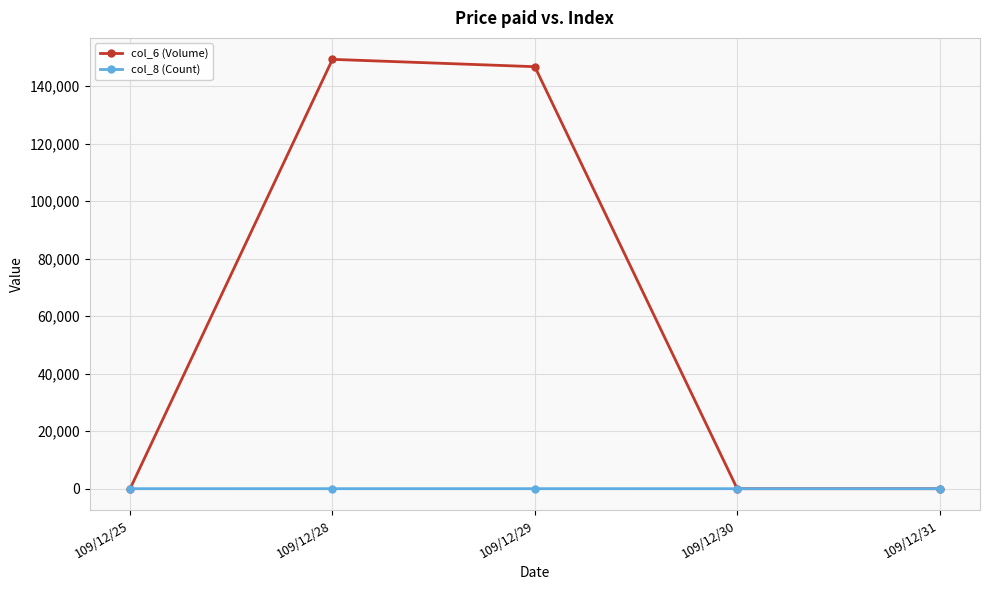

At how many categories does at least one series exceed 48954?

2